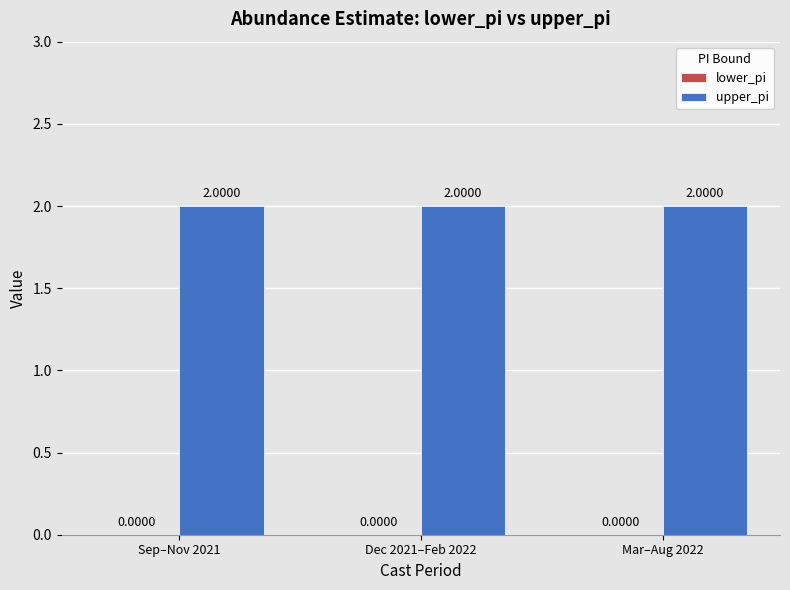

What are all the series names shown in the legend?

lower_pi, upper_pi